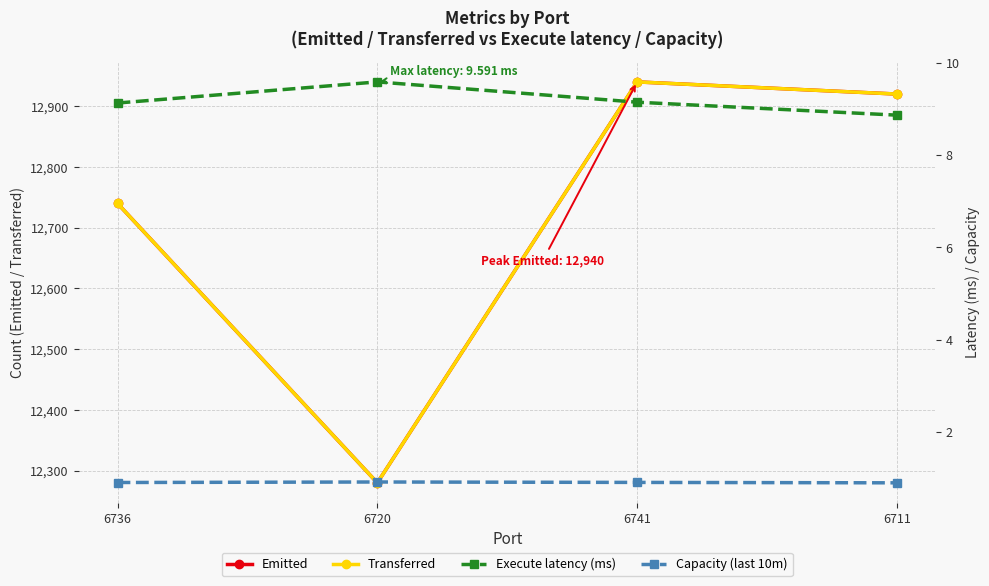

How many distinct data groups are displayed?

4